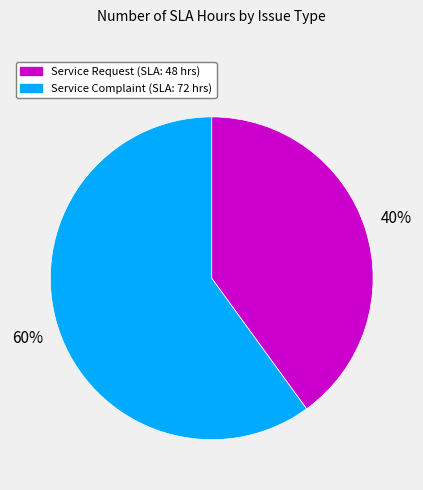

To the nearest percent, what is the average slice percentage?

50%